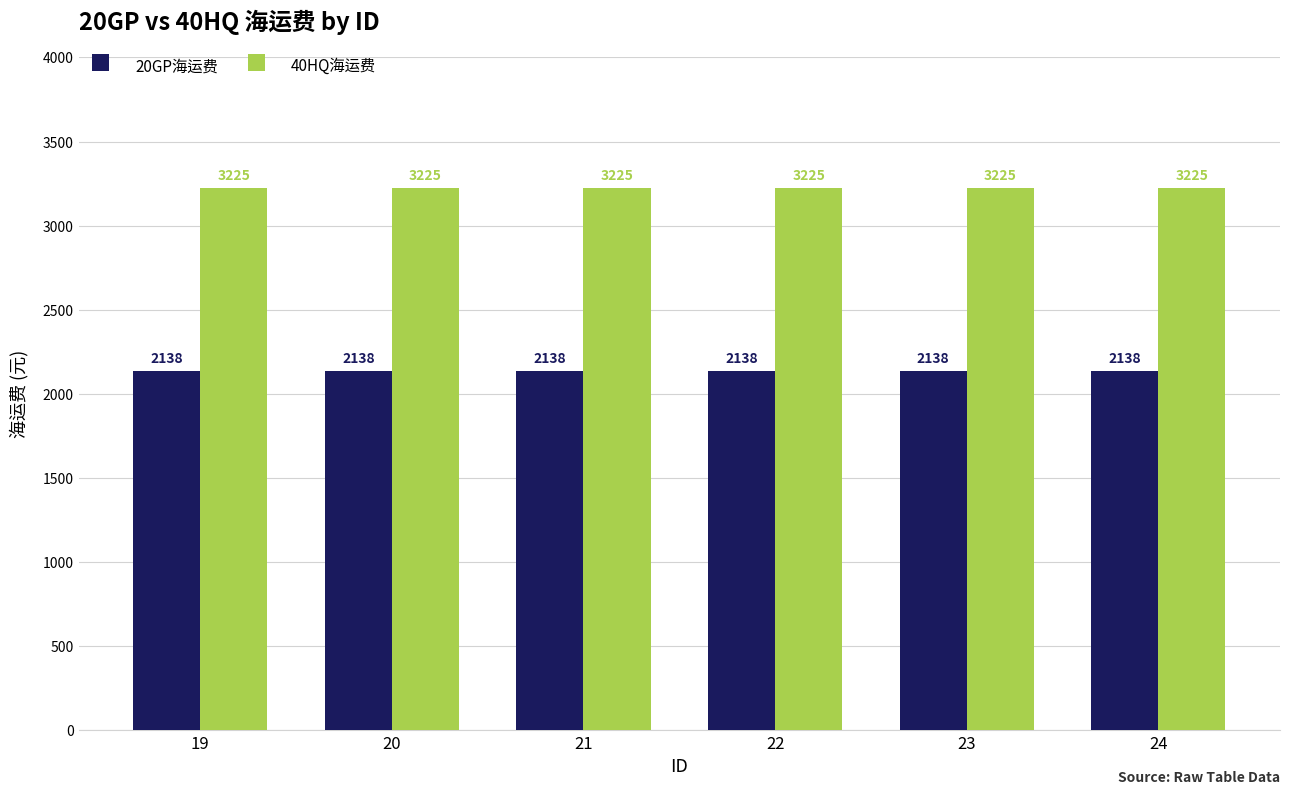

Rank the series by their maximum value, from lowest to highest.

20GP海运费, 40HQ海运费